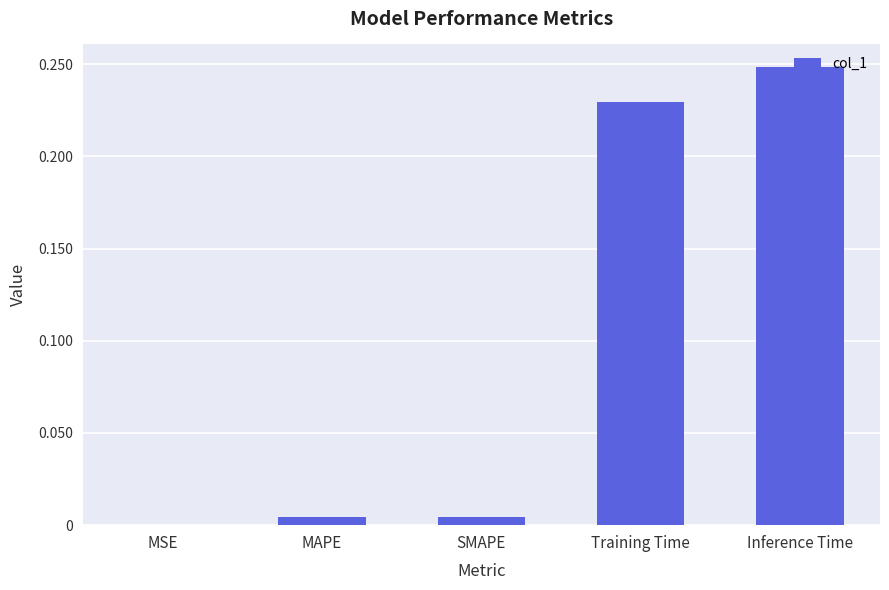

Which has a higher value, SMAPE or MSE?

SMAPE